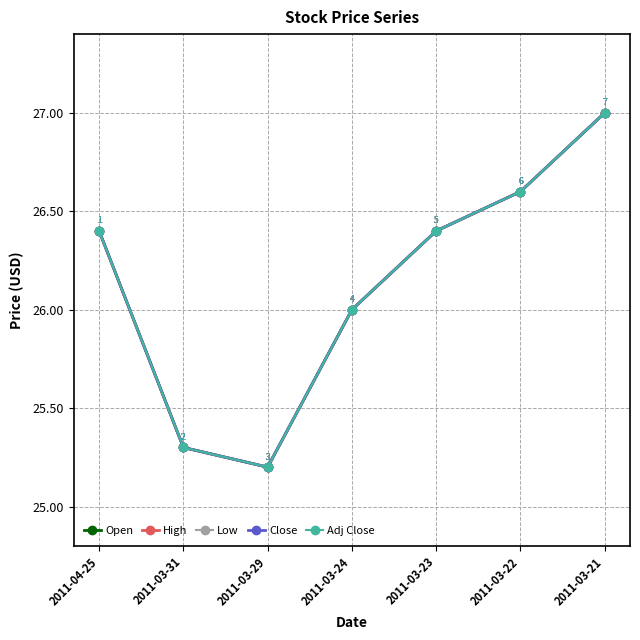

What is the approximate value of High at 2011-03-23?

26.4